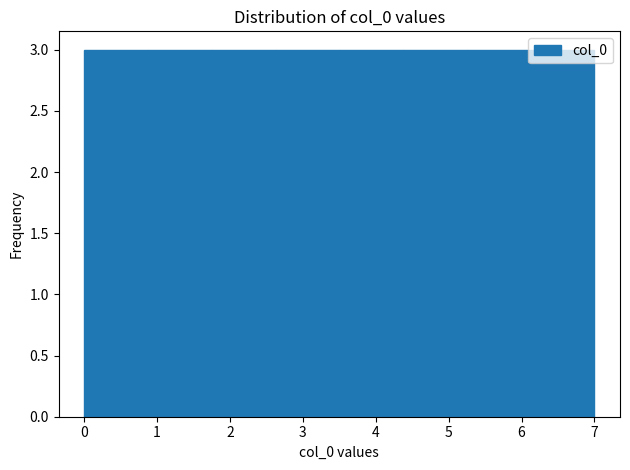

Reading left to right, list every bar in this chart as the range it spans on the x-axis followed by its height. Neither the bar edges nor the heights are printed on the chart, so give them approximately, as read against the axes.

0.0 to 0.9: 3
0.9 to 1.8: 3
1.8 to 2.6: 3
2.6 to 3.5: 3
3.5 to 4.4: 3
4.4 to 5.3: 3
5.3 to 6.1: 3
6.1 to 7.0: 3